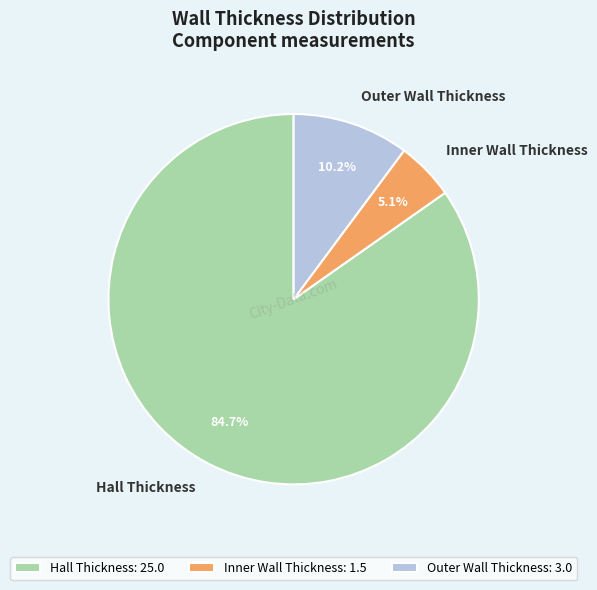

Is it true that Inner Wall Thickness is 20% of the pie?

False